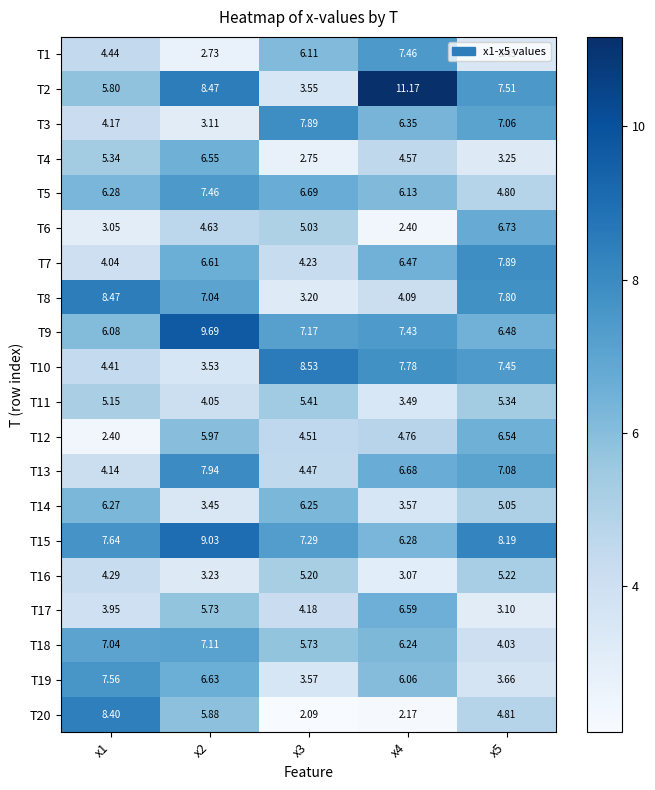

Is the value of T6 at x5 greater than the value of T14 at x4?

Yes